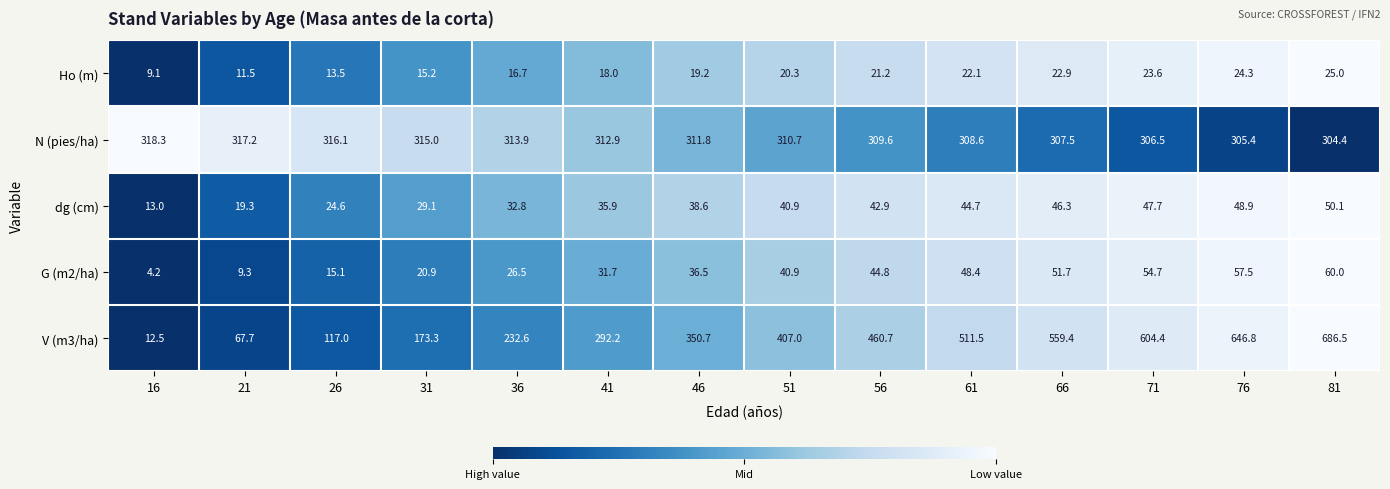

At which category is the sum across all series the highest?

81